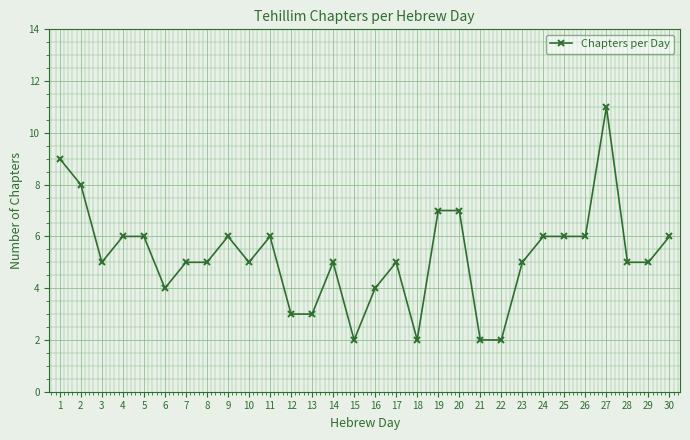

Which category has the highest value across all series?

27